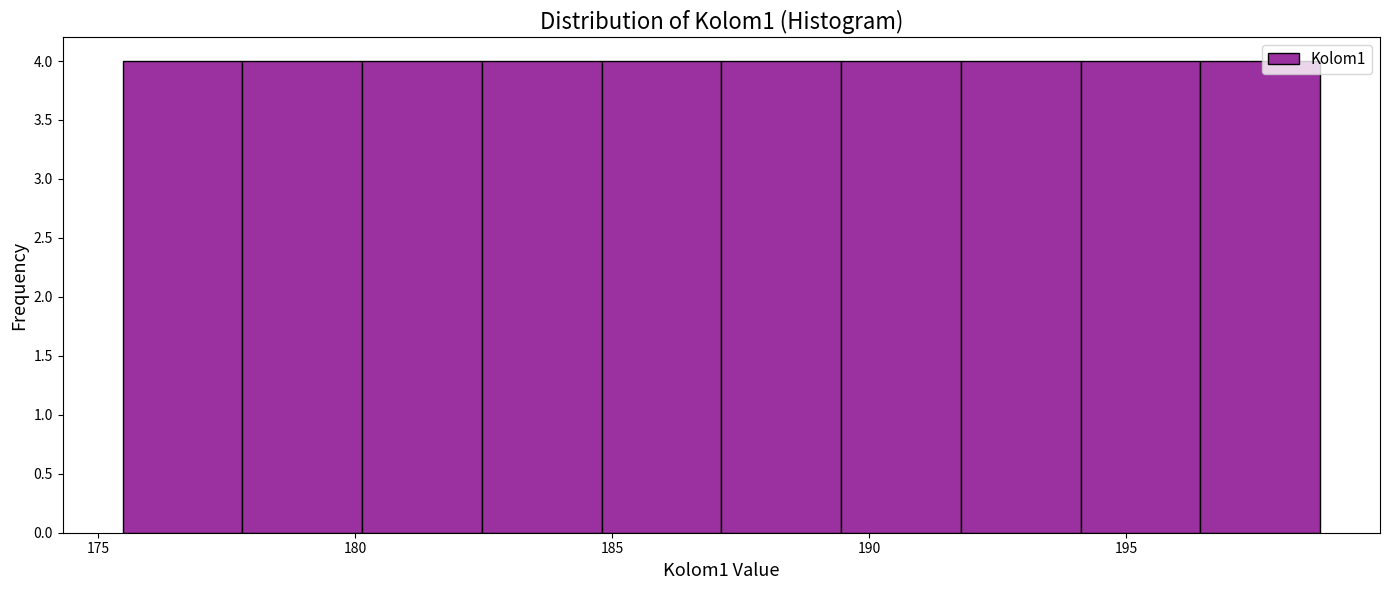

Reading left to right, transcribe this chart: for each bar, give the range it covers on the x-axis and its height. Neither the bar edges nor the heights are printed on the chart, so give them approximately, as read against the axes.

175.5 to 178.0: 4
178.0 to 180.0: 4
180.0 to 182.5: 4
182.5 to 185.0: 4
185.0 to 187.0: 4
187.0 to 189.5: 4
189.5 to 192.0: 4
192.0 to 194.0: 4
194.0 to 196.5: 4
196.5 to 199.0: 4